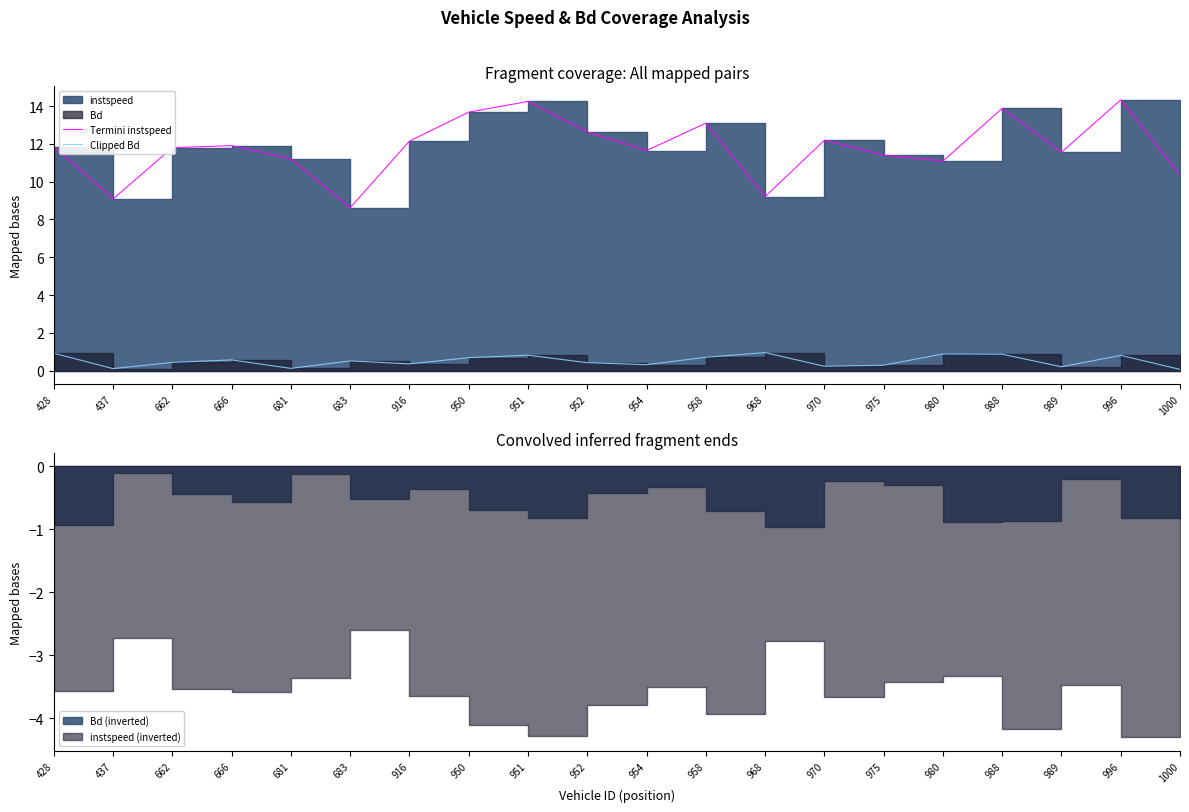

Which series changed the most between 428 and 437?

Termini instspeed